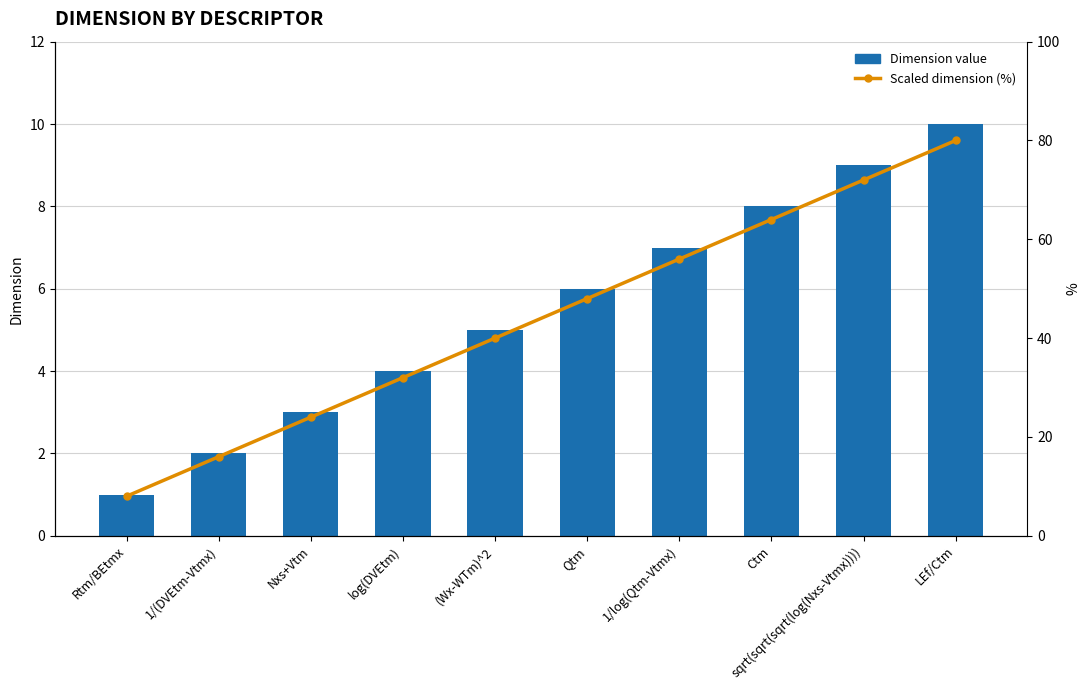

Count the number of data series in this chart.

2